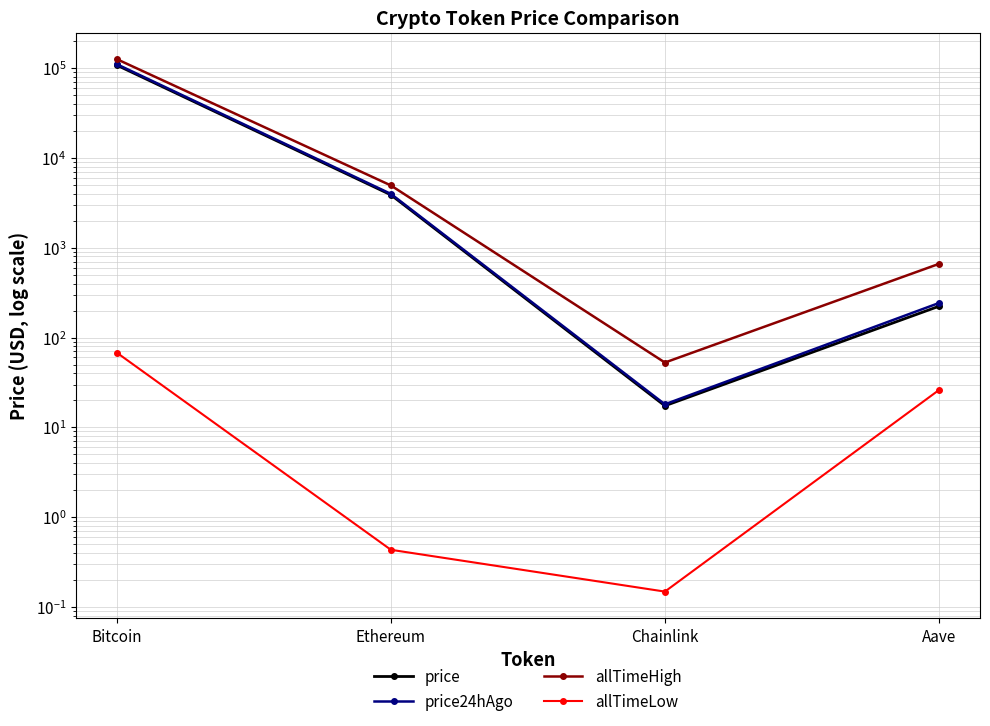

True or false: allTimeHigh and price24hAgo cross at least once.

False